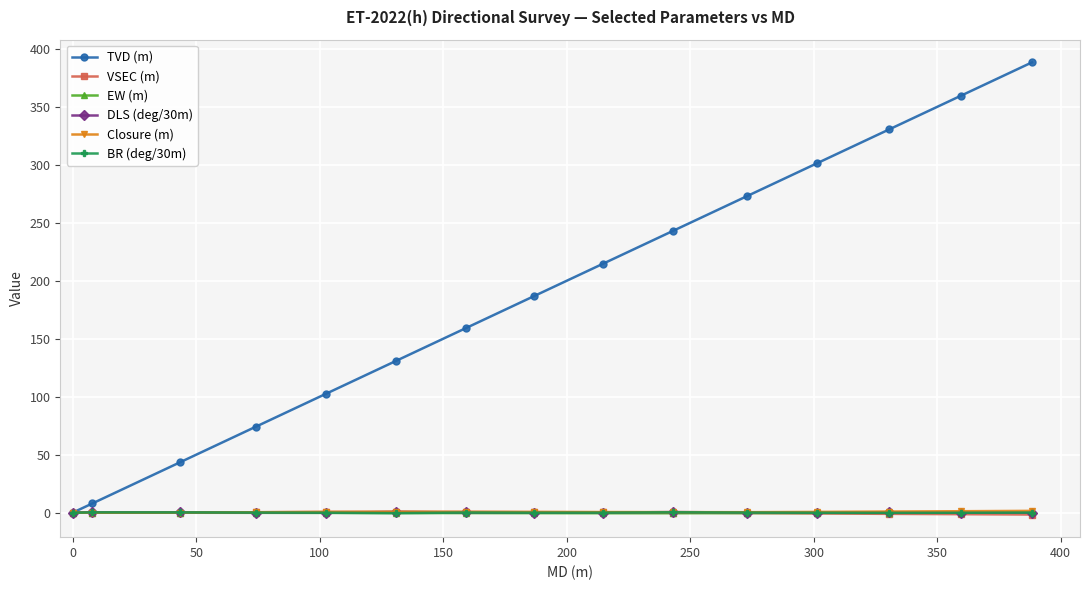

What is the maximum value shown in the chart?

388.4